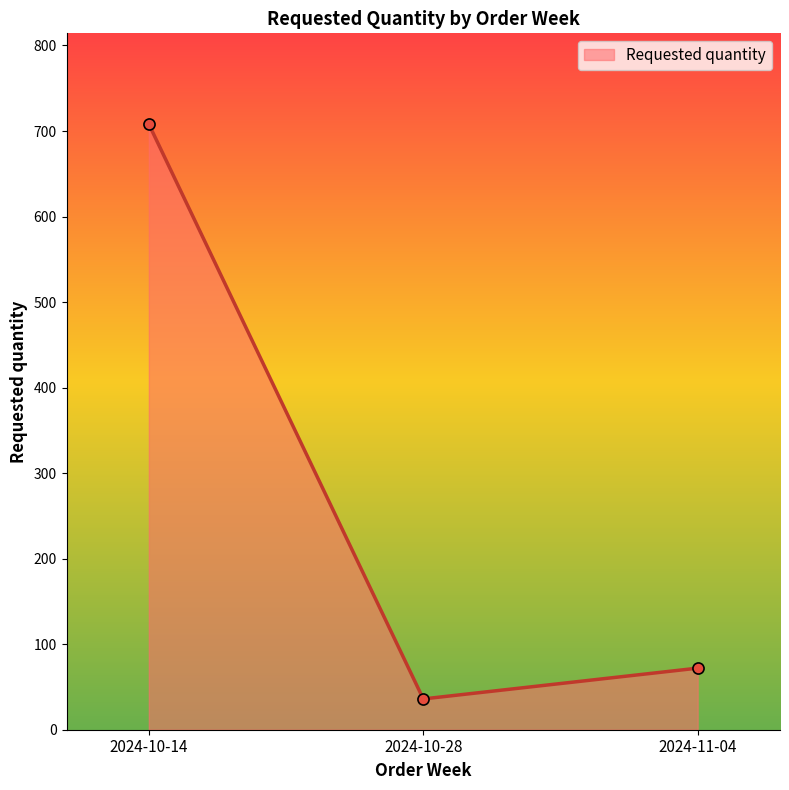

Reading right to left, extract all data points from this chart.

72	36	708